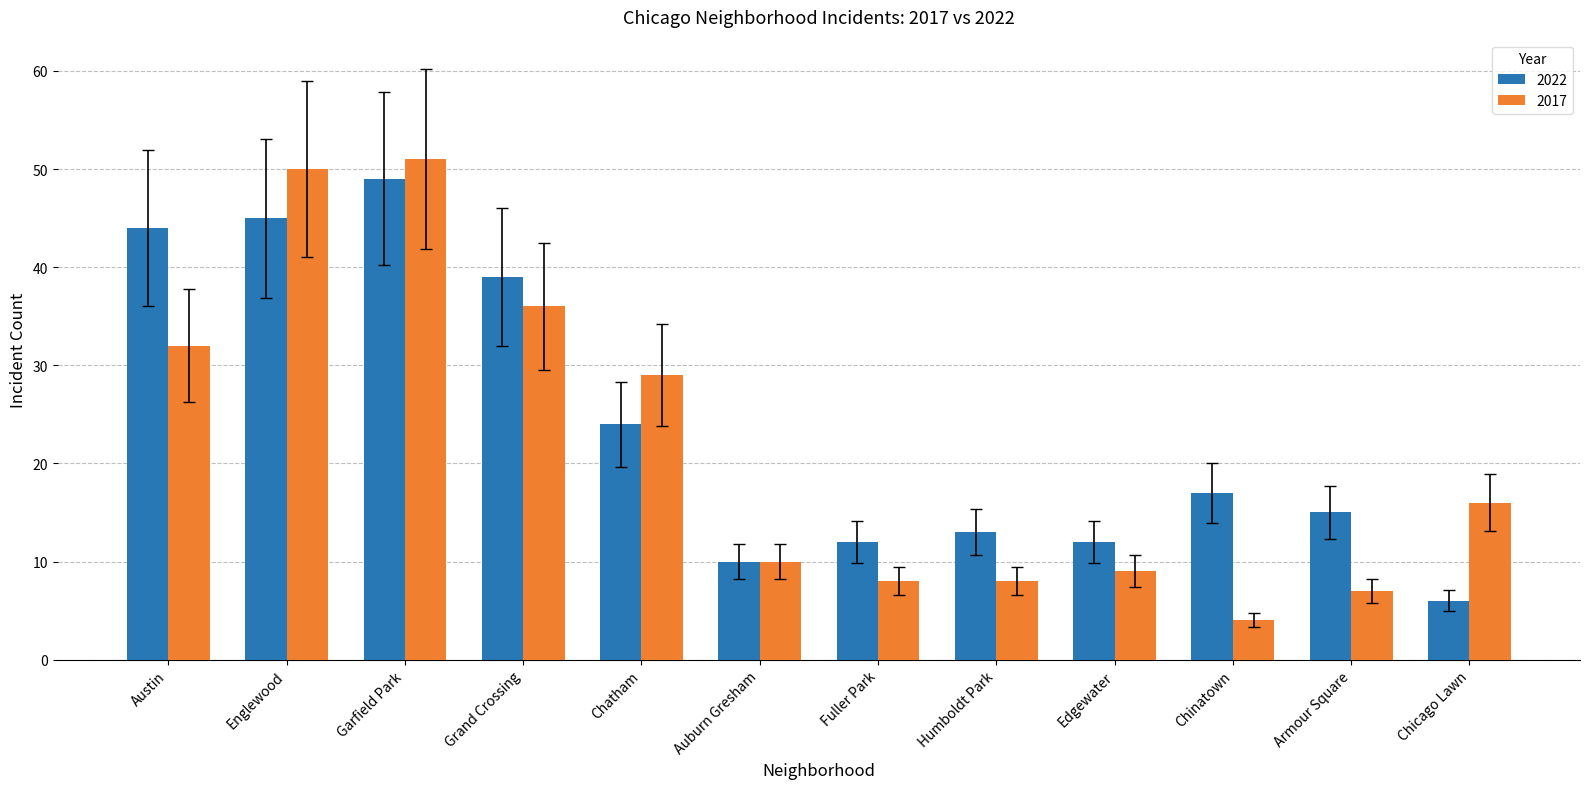

How many bars are there in each group?

2